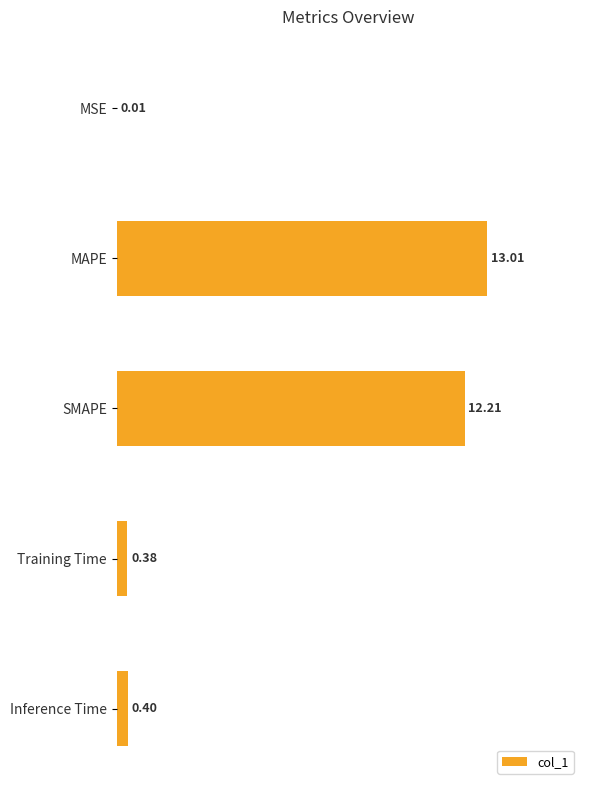

How many series are shown in this chart?

1